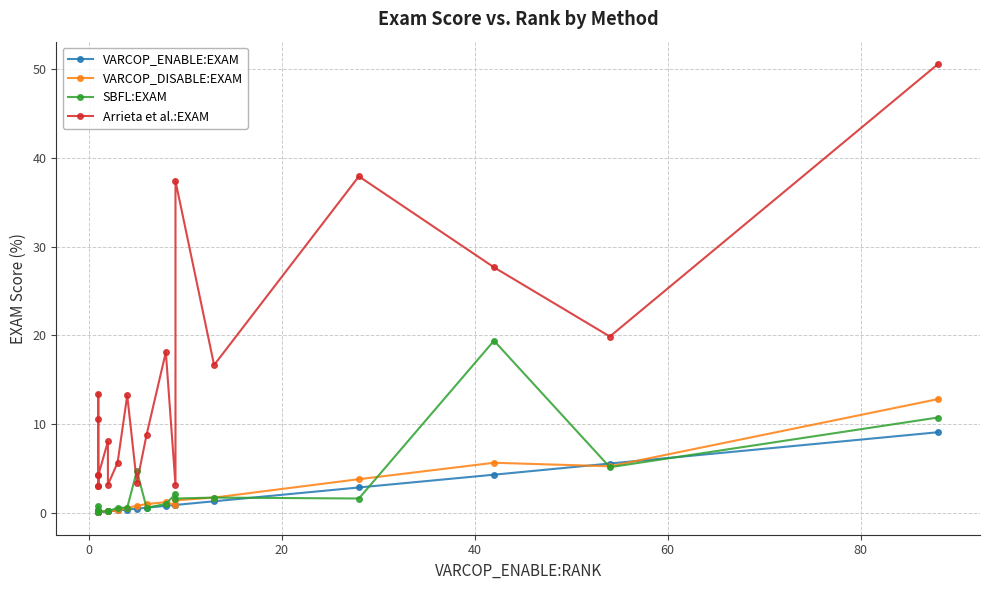

Which series ends up on top after the final intersection of Arrieta et al.:EXAM and SBFL:EXAM?

Arrieta et al.:EXAM